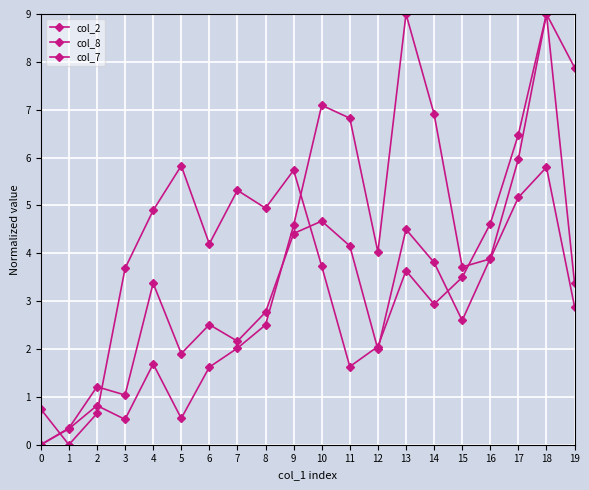

What is the spread (max minus min) of values at 5?

5.3